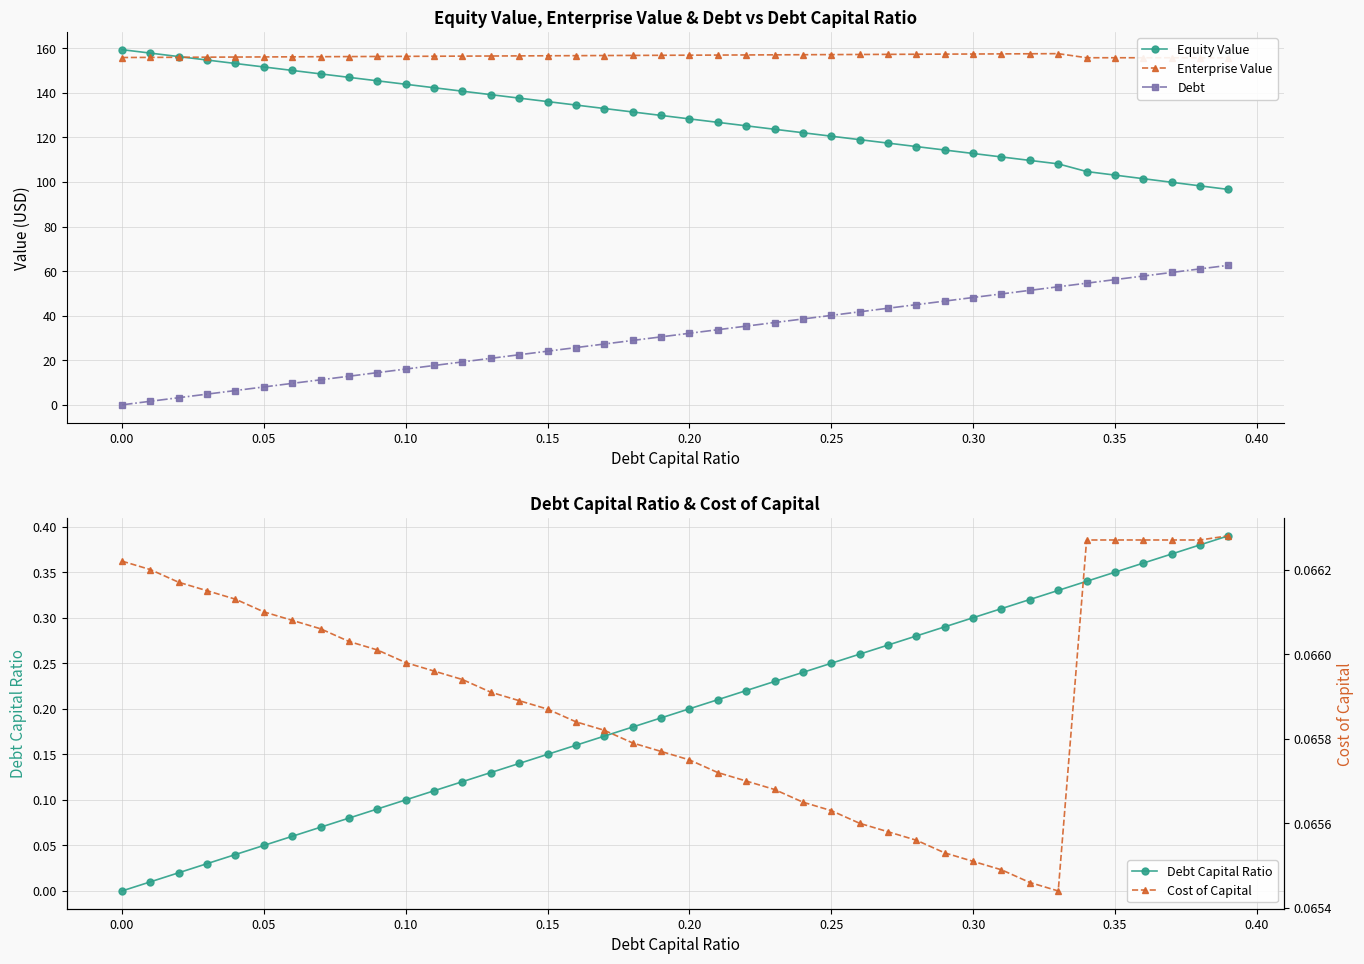

What is the maximum value for Equity Value?

159.4